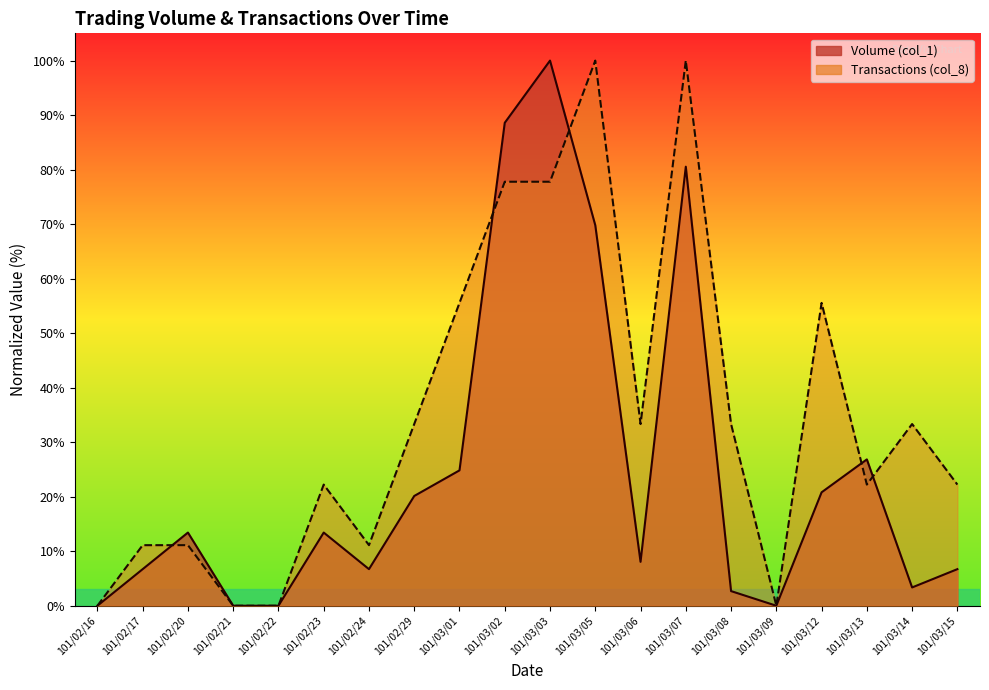

Is the value of Volume (col_1) at 101/03/06 greater than the value of Transactions (col_8) at 101/03/06?

No